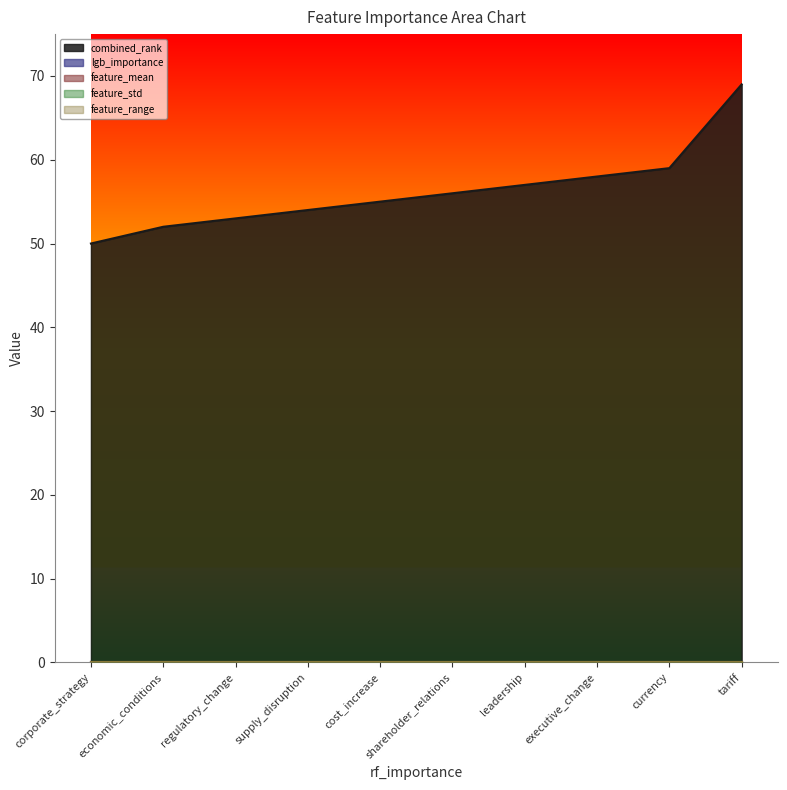

At corporate_strategy, list the series in order from largest to smallest.

combined_rank, lgb_importance, feature_mean, feature_std, feature_range